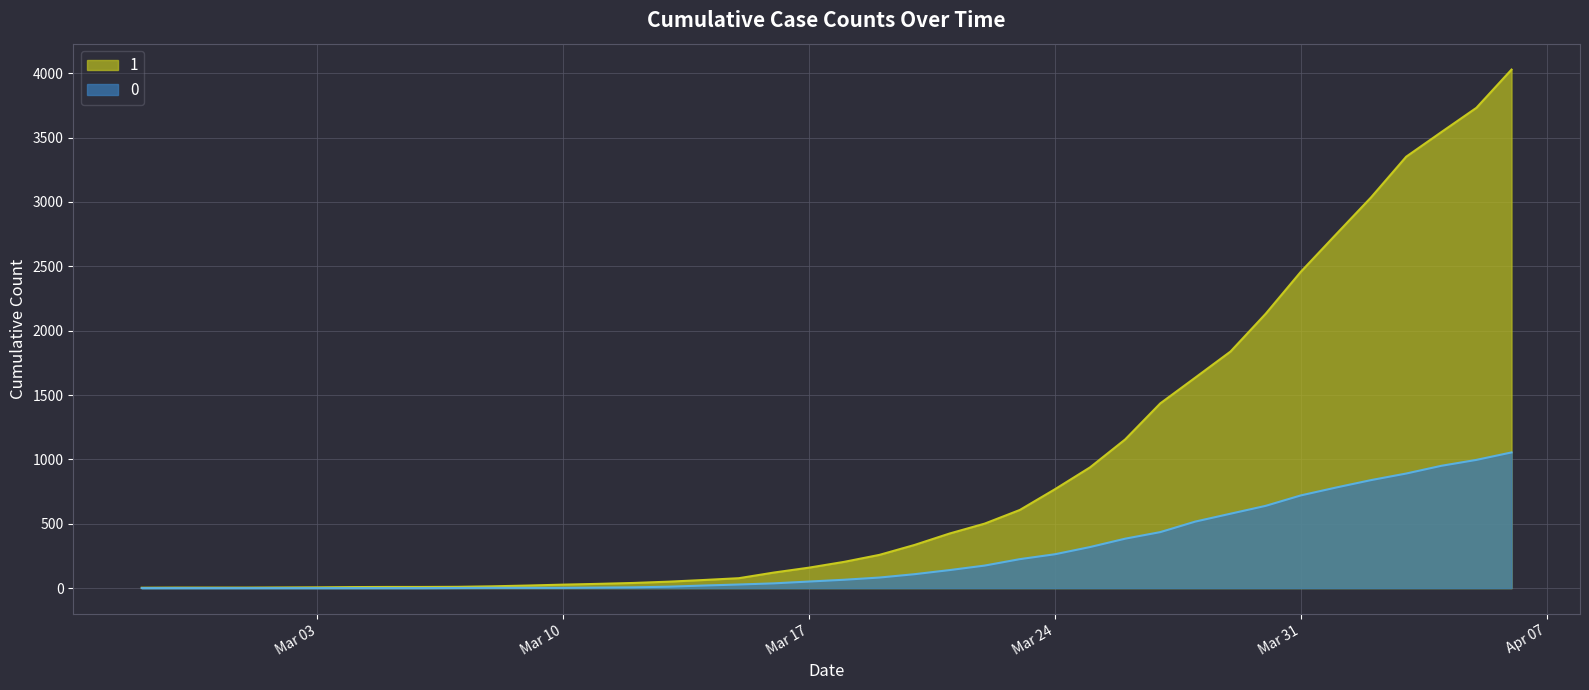

What is the maximum value shown in the chart?

4028